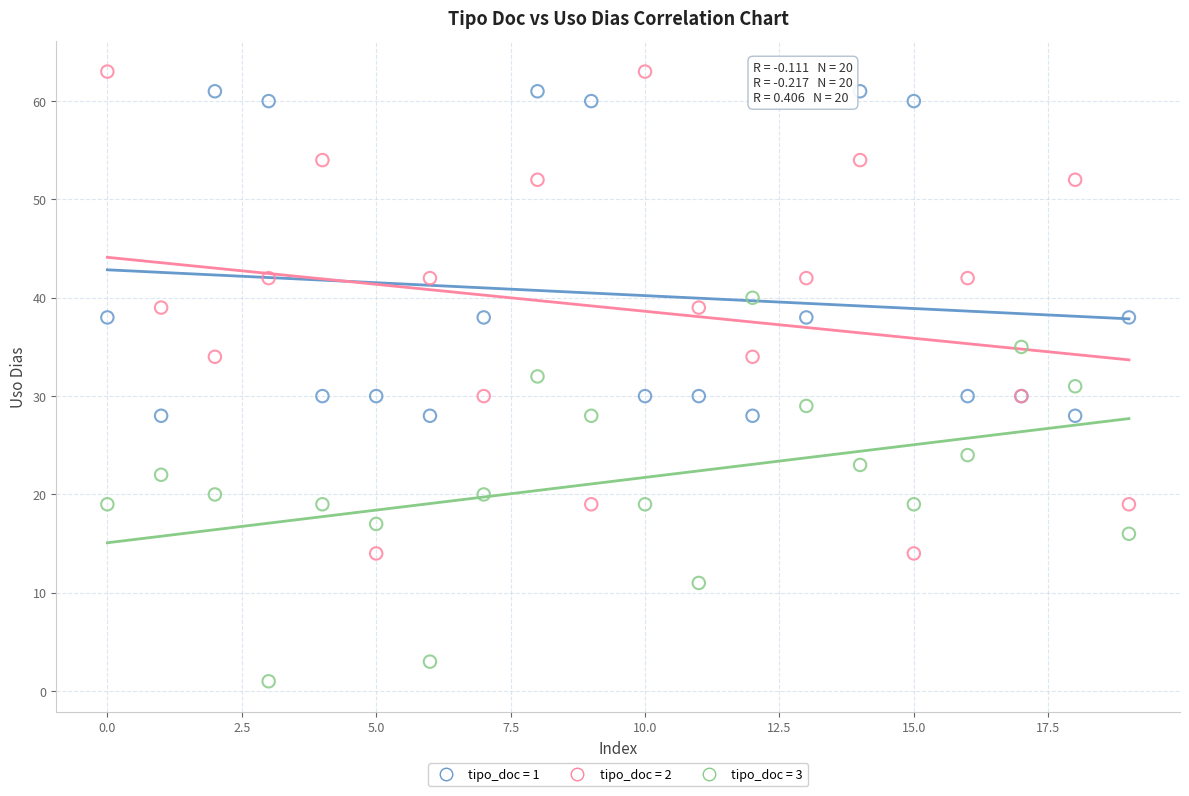

Which series has the largest Y range (max minus min)?

tipo_doc = 2